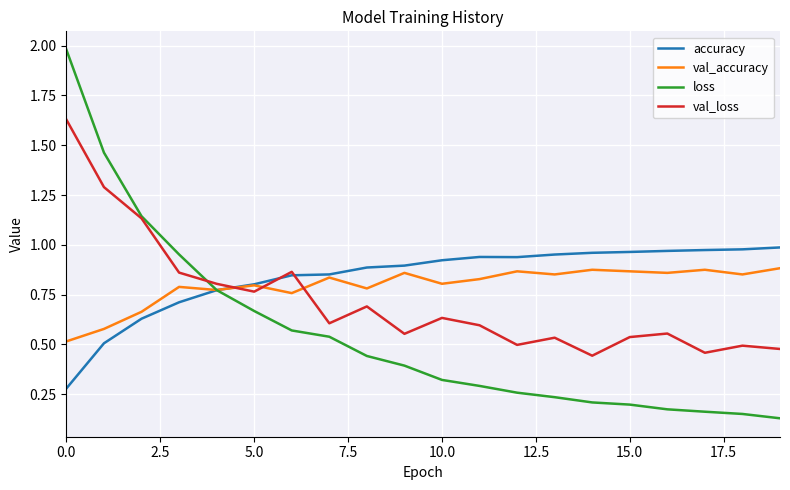

Which series has the widest spread of values?

loss